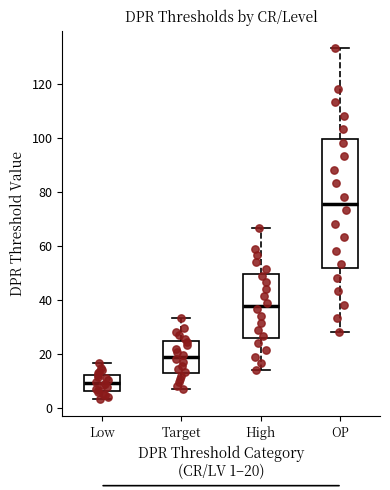

Reading left to right, read every box against the y-axis: the position of its median line, the range the box covers, and the ends of its whiskers. The values are not printed on the chart, so give them approximately, as read against the axis.

Low: median 10, box 6 to 12, whiskers 4 to 16
Target: median 18, box 14 to 24, whiskers 8 to 34
High: median 38, box 26 to 50, whiskers 14 to 66
OP: median 76, box 52 to 100, whiskers 28 to 134